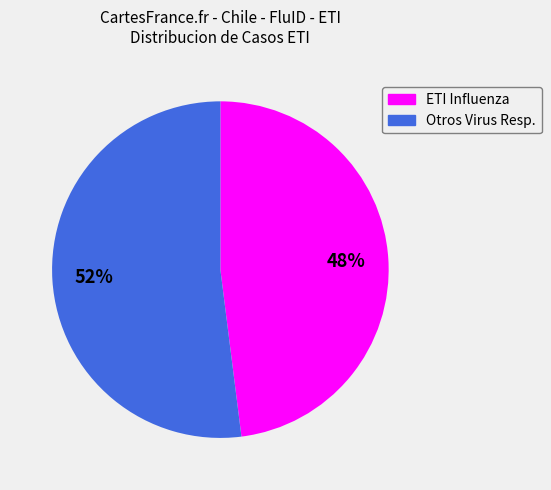

Does any single category account for the majority?

Yes